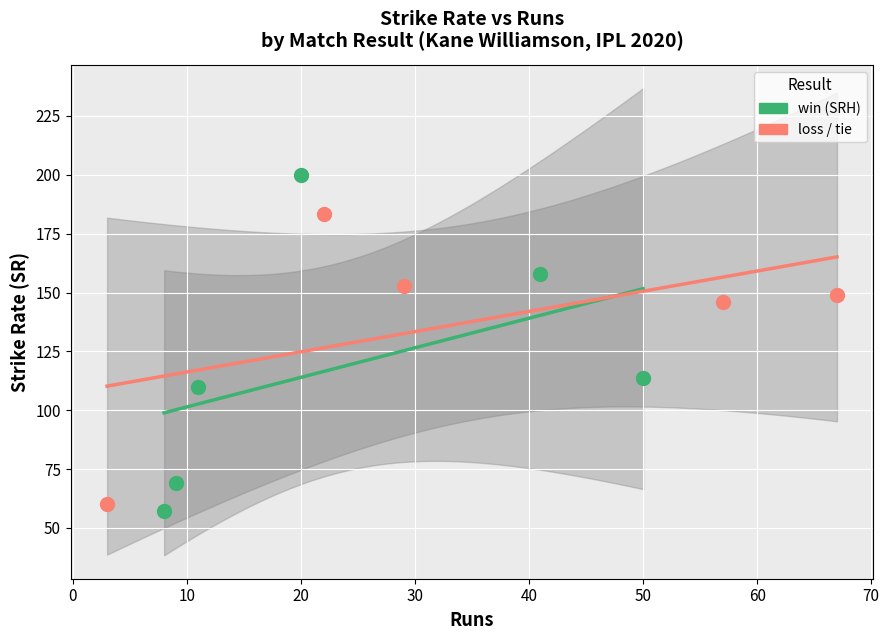

Which series reaches the maximum Y coordinate?

win (SRH)